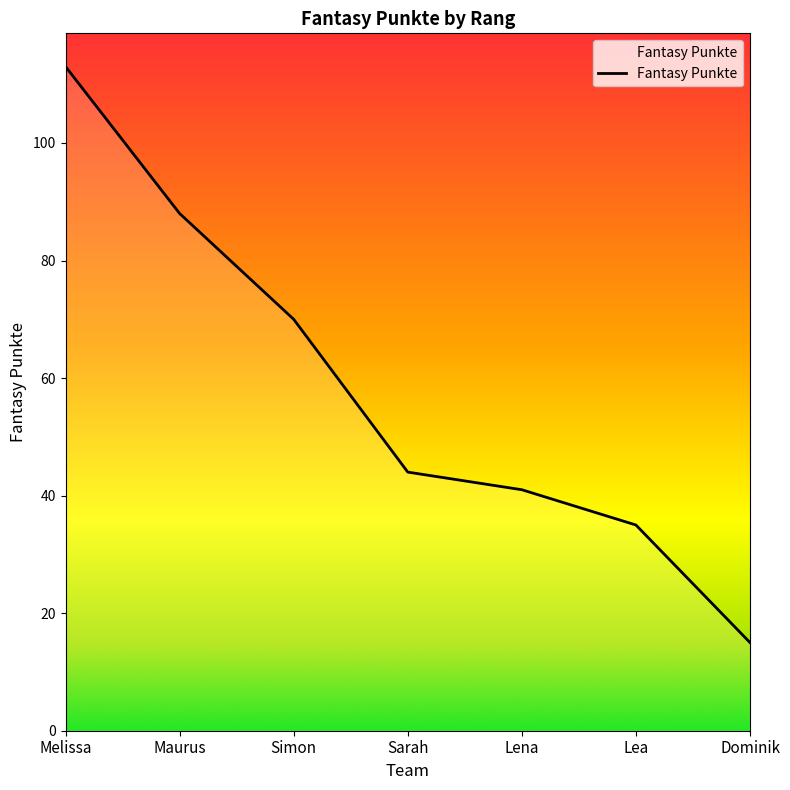

What is the change in value from Maurus to Simon?

-18